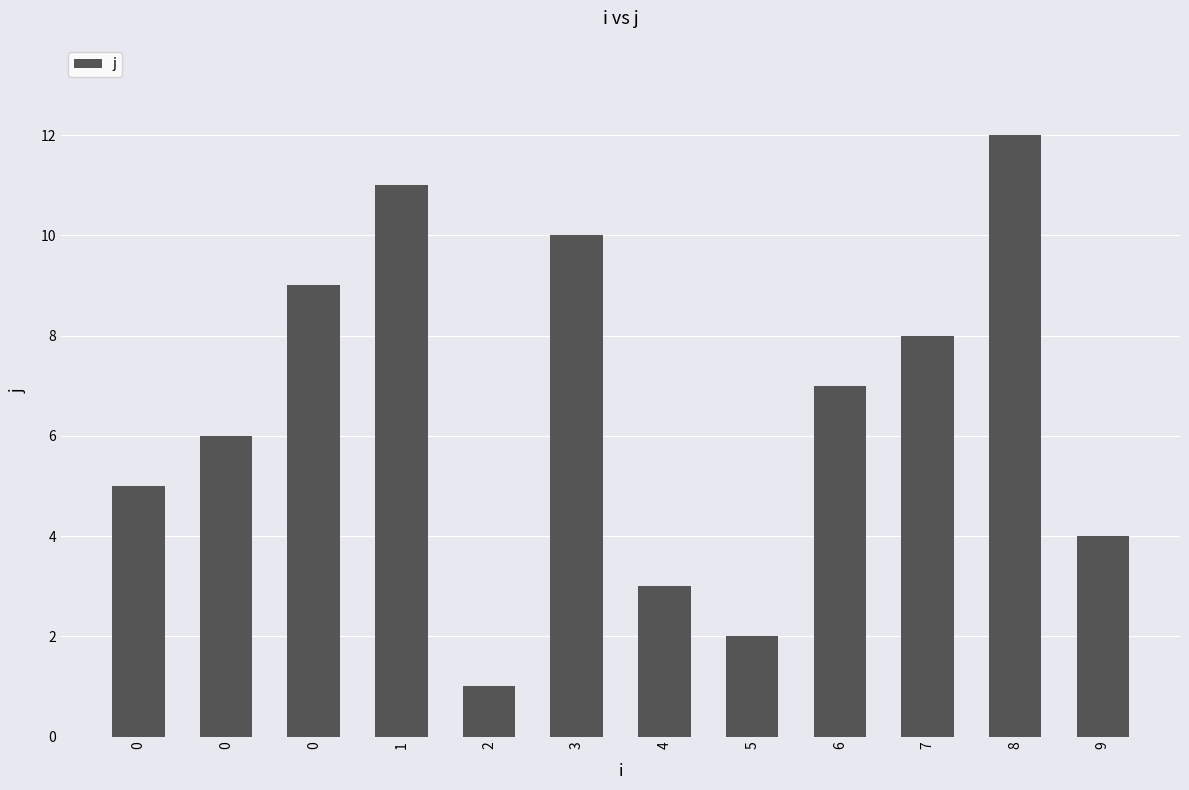

How many bars are there in total?

12